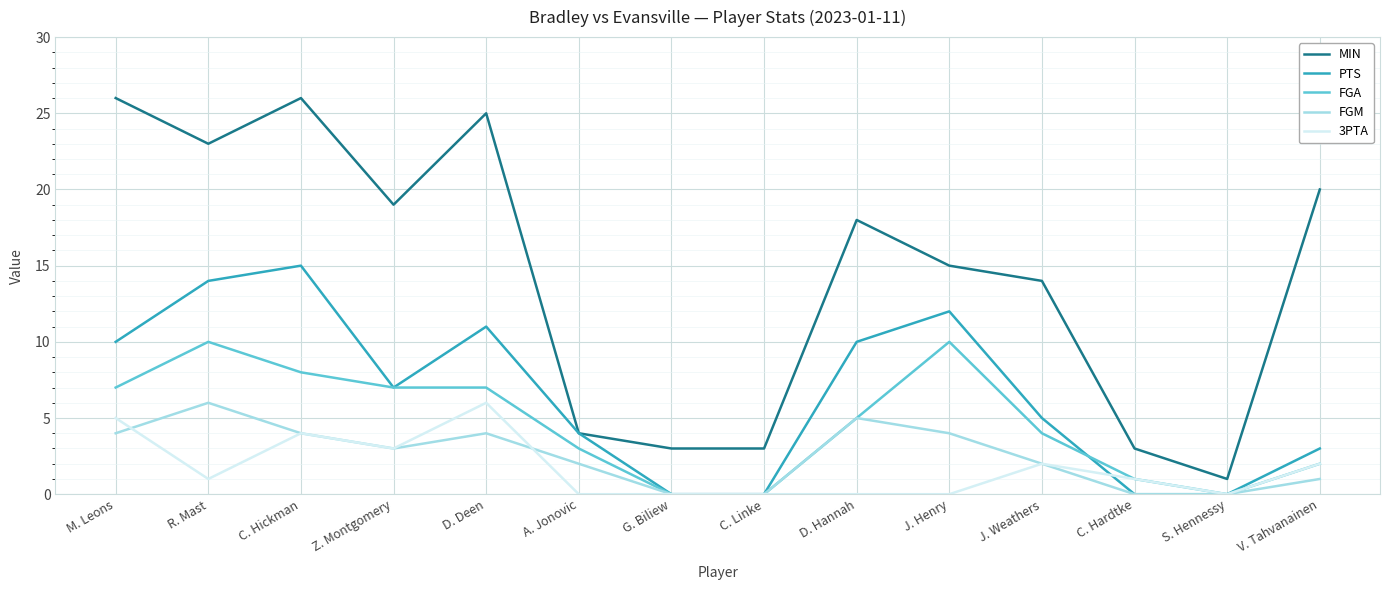

What are all the series names shown in the legend?

MIN, PTS, FGA, FGM, 3PTA